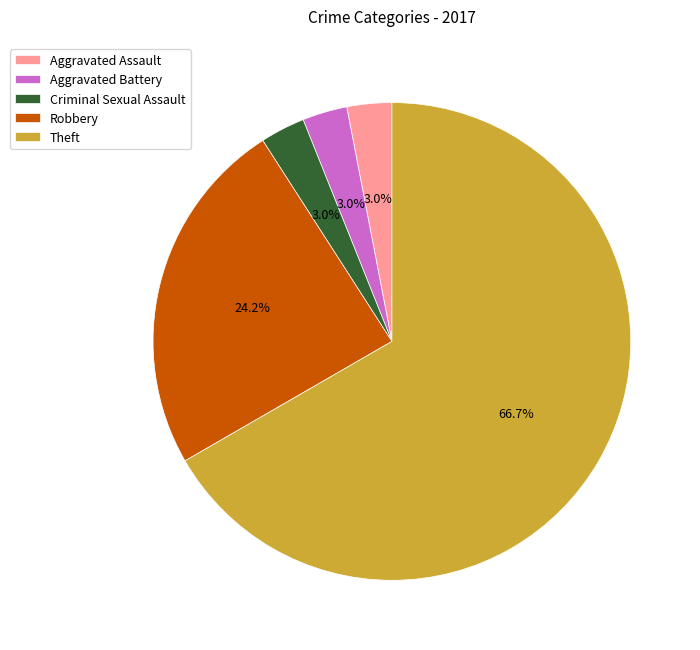

To the nearest percent, what is the average slice percentage?

20%